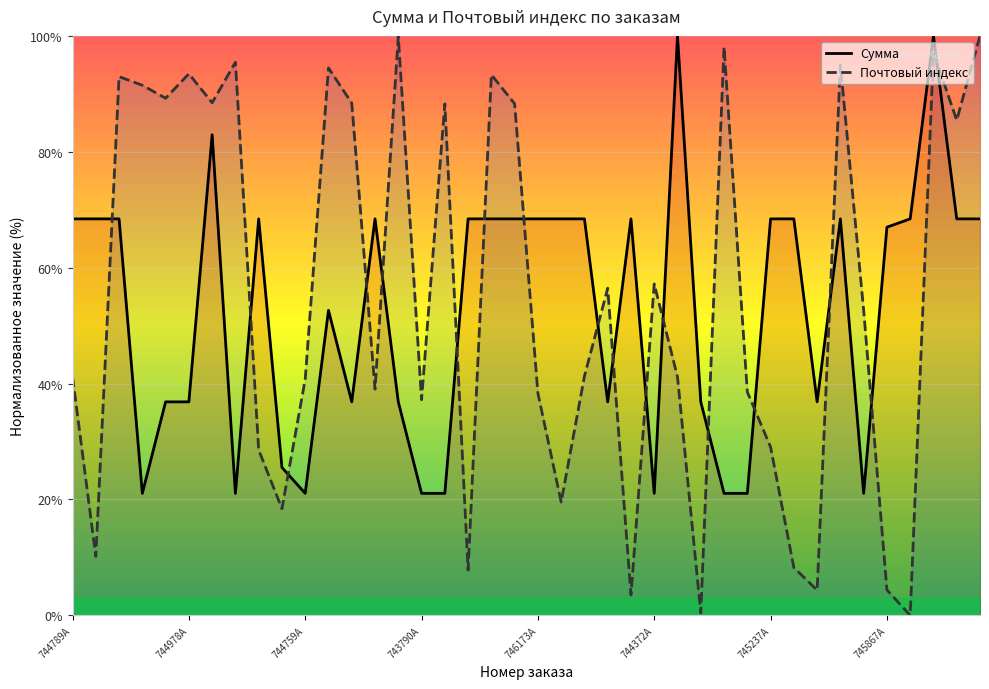

Reading right to left, list all the values displayed in this chart.

Сумма: 68.4	68.4	100.0	68.4	67.0	21.1	68.4	36.8	68.4	68.4	21.1	21.1	36.8	100.0	21.1	68.4	36.8	68.4	68.4	68.4	68.4	68.4	68.4	21.1	21.1	36.8	68.4	36.8	52.6	21.1	25.5	68.4	21.1	82.9	36.8	36.8	21.1	68.4	68.4	68.4
Почтовый индекс: 100.0	85.5	97.1	0.0	4.4	52.6	95.0	4.3	8.2	29.0	38.6	98.1	0.4	41.1	57.2	3.5	56.5	41.3	19.5	38.3	88.3	93.3	7.8	88.3	37.2	99.9	39.0	88.4	94.5	40.8	18.4	28.5	95.4	88.5	93.5	89.2	91.5	93.0	10.2	41.2